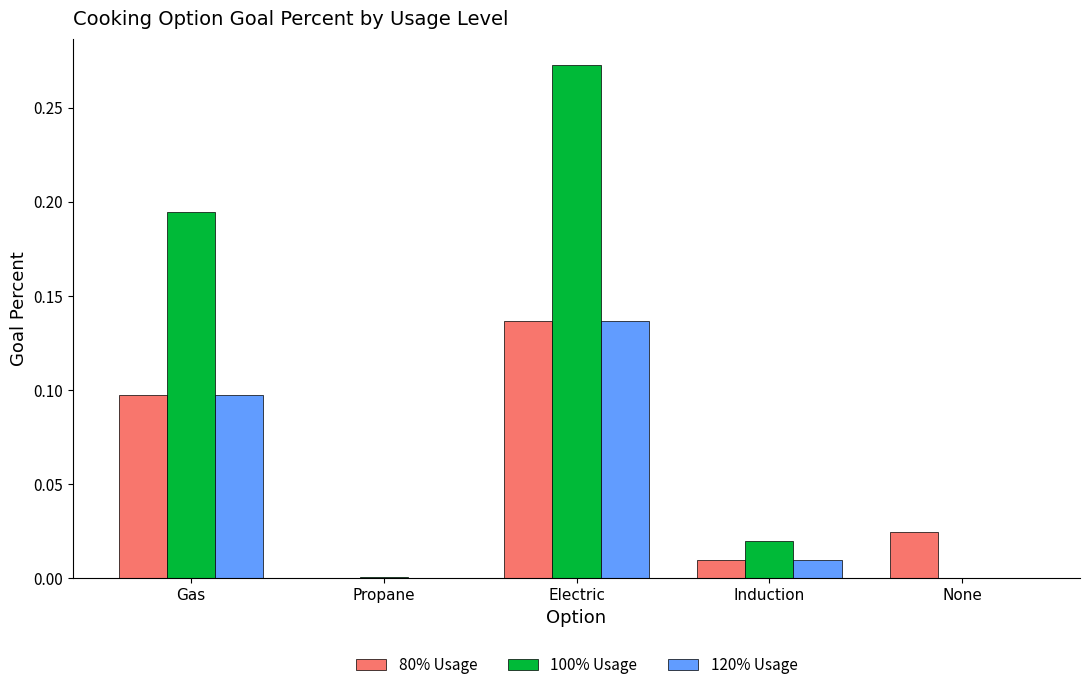

The value of 80% Usage at Gas is 0.1. True or false?

True